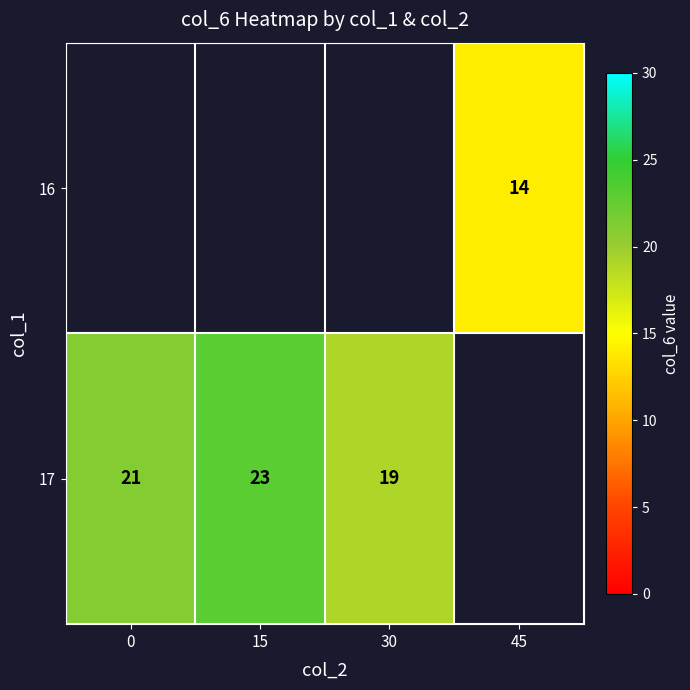

The value of 16 at 45 is 14. True or false?

True